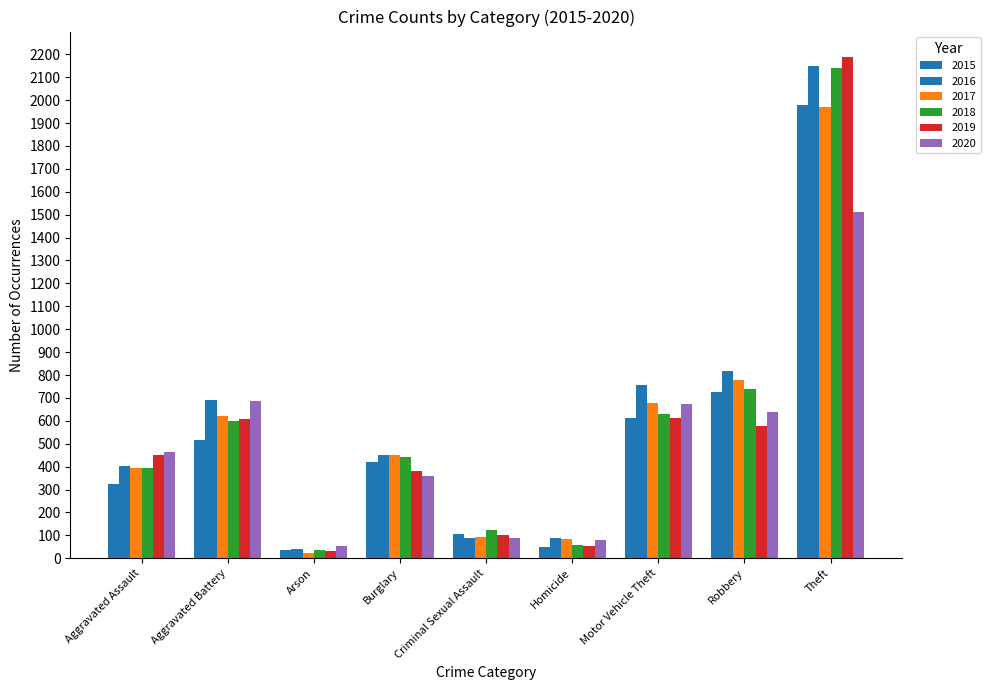

How many series are shown in this chart?

6